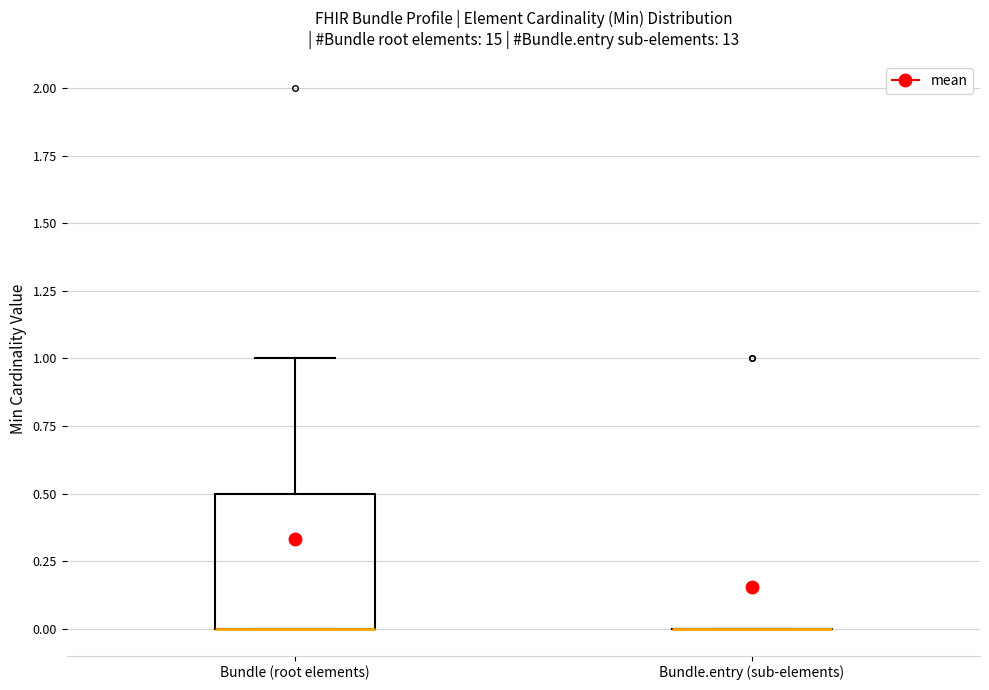

Reading left to right, read every box against the y-axis: the position of its median line, the range the box covers, and the ends of its whiskers. The values are not printed on the chart, so give them approximately, as read against the axis.

Bundle (root elements): median 0.0 (drawn on the box's lower edge), box 0.0 to 0.5, whiskers 0.0 to 1.0
Bundle.entry (sub-elements): box collapsed to a line at 0.0, whiskers 0.0 to 0.0